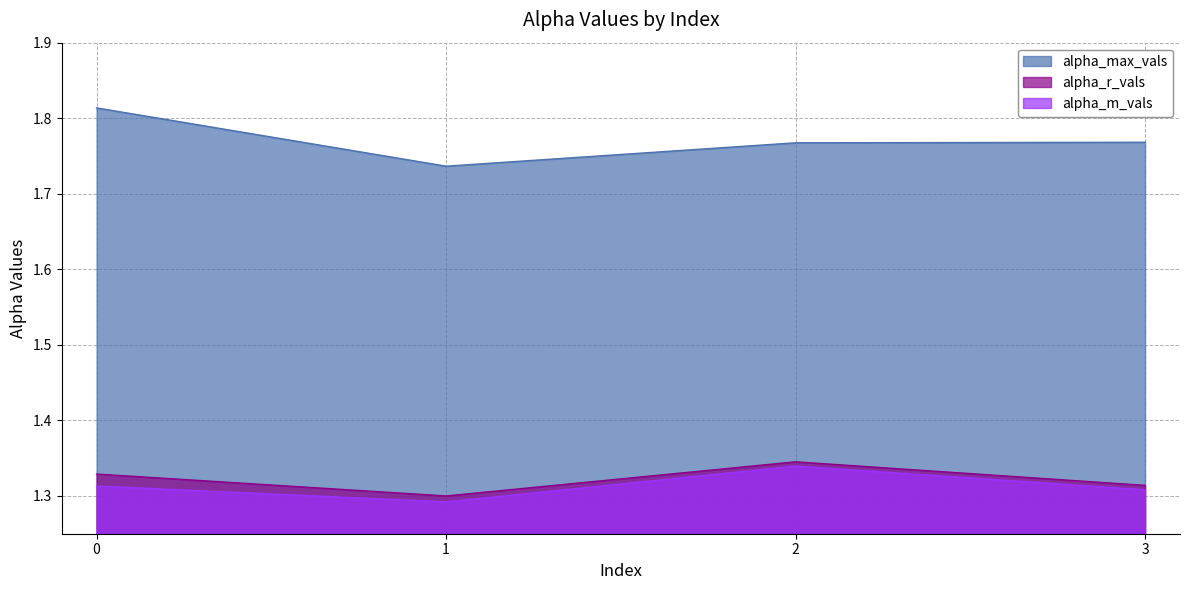

Between 2 and 3, which series saw the biggest shift?

alpha_m_vals